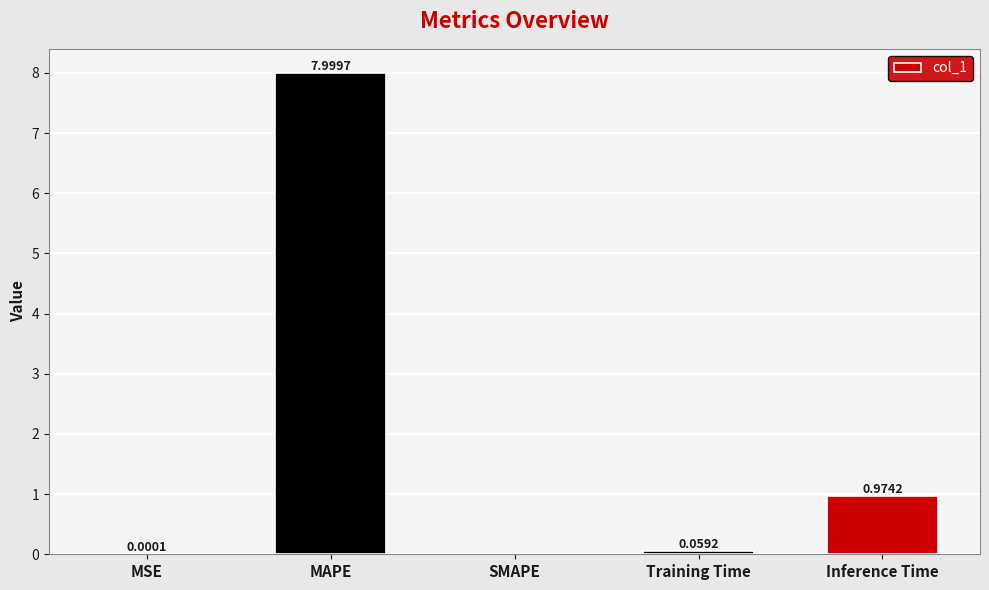

At which label is the value closest to 3?

Inference Time